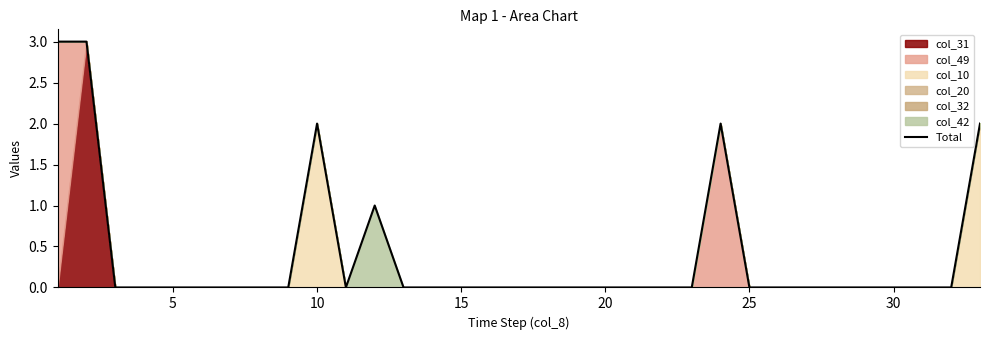

True or false: there are more than 1 points higher than both neighbors.

True